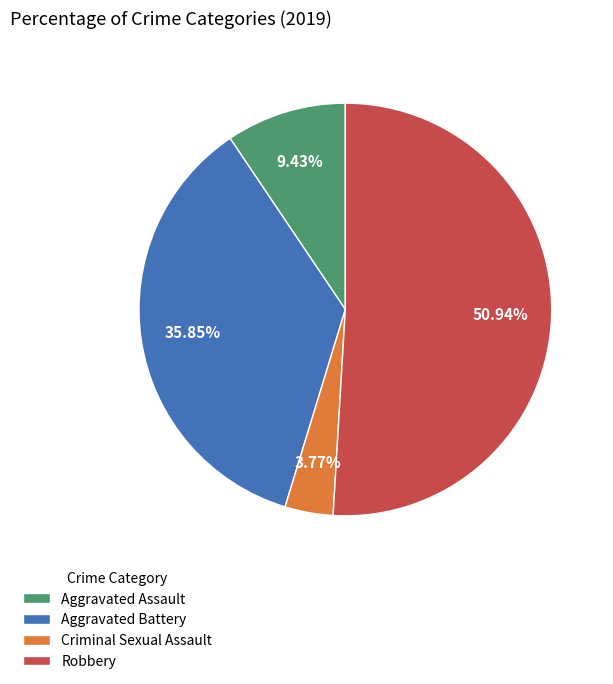

Is there any slice that represents more than half of the pie?

Yes